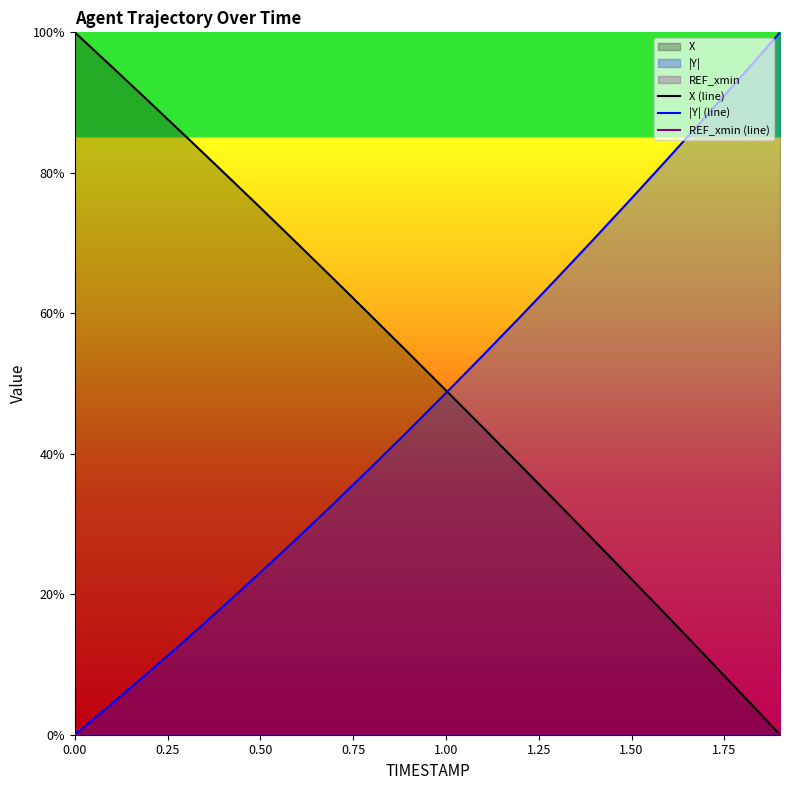

Where is |Y| (line) nearest to the value 50?

1.00